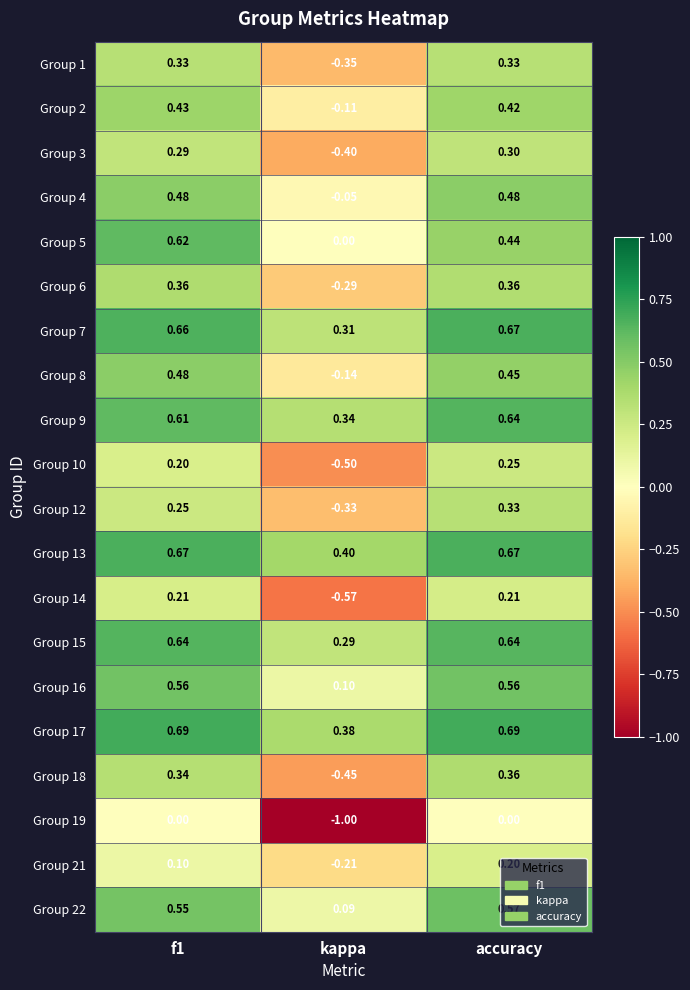

Is the value of Group 17 at accuracy greater than the value of Group 1 at kappa?

Yes